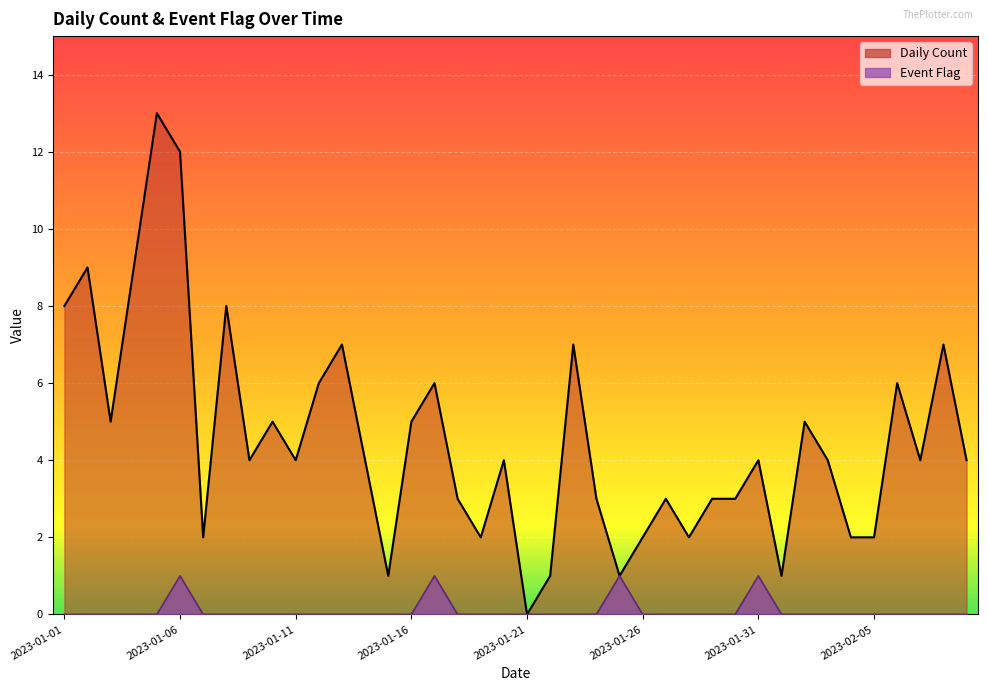

What is the highest value of the Event Flag series?

1